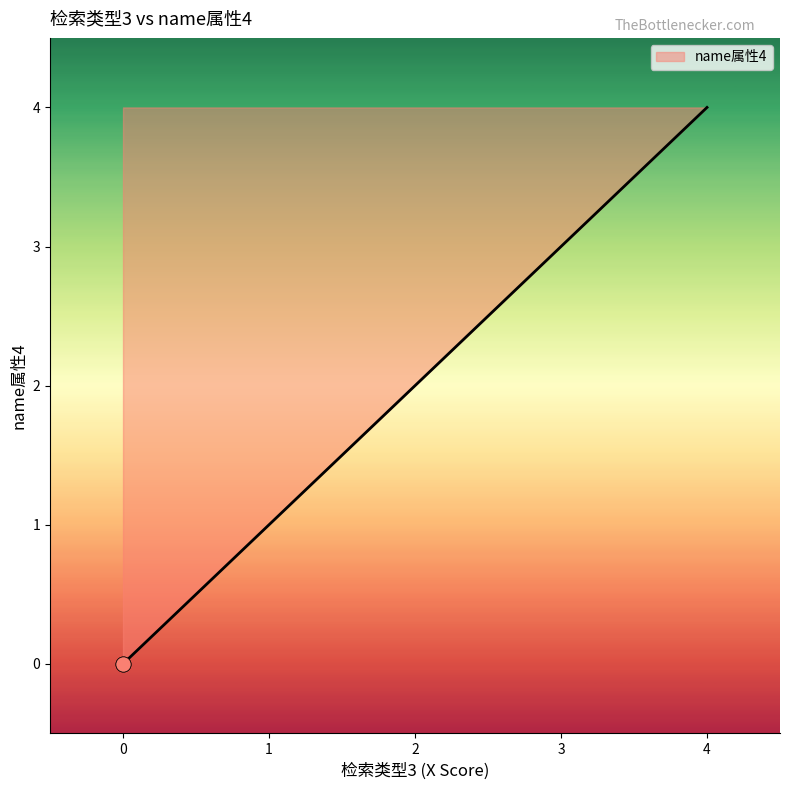

What is the ratio of the value at 2 to the value at 4?

0.5